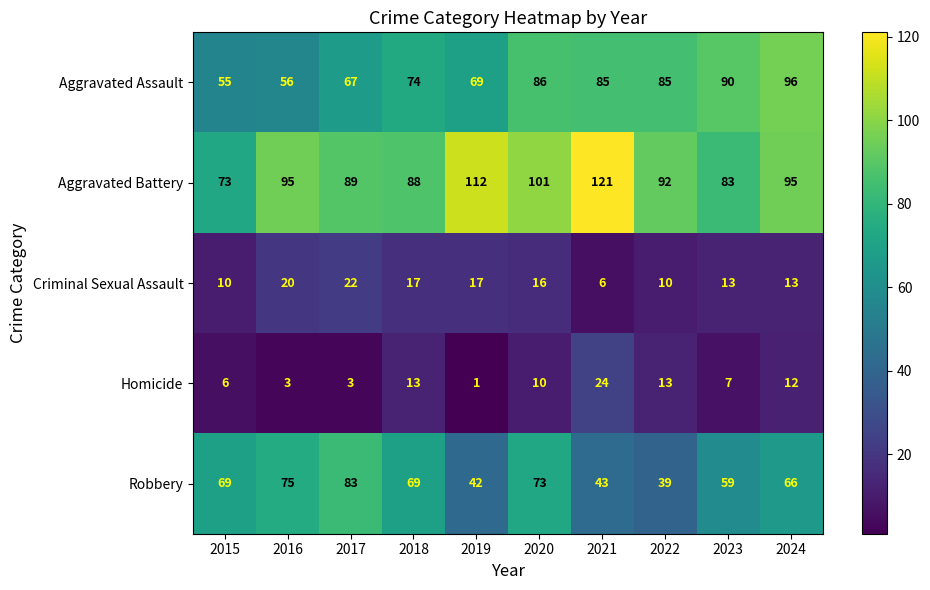

At which label does Criminal Sexual Assault reach its minimum?

2021